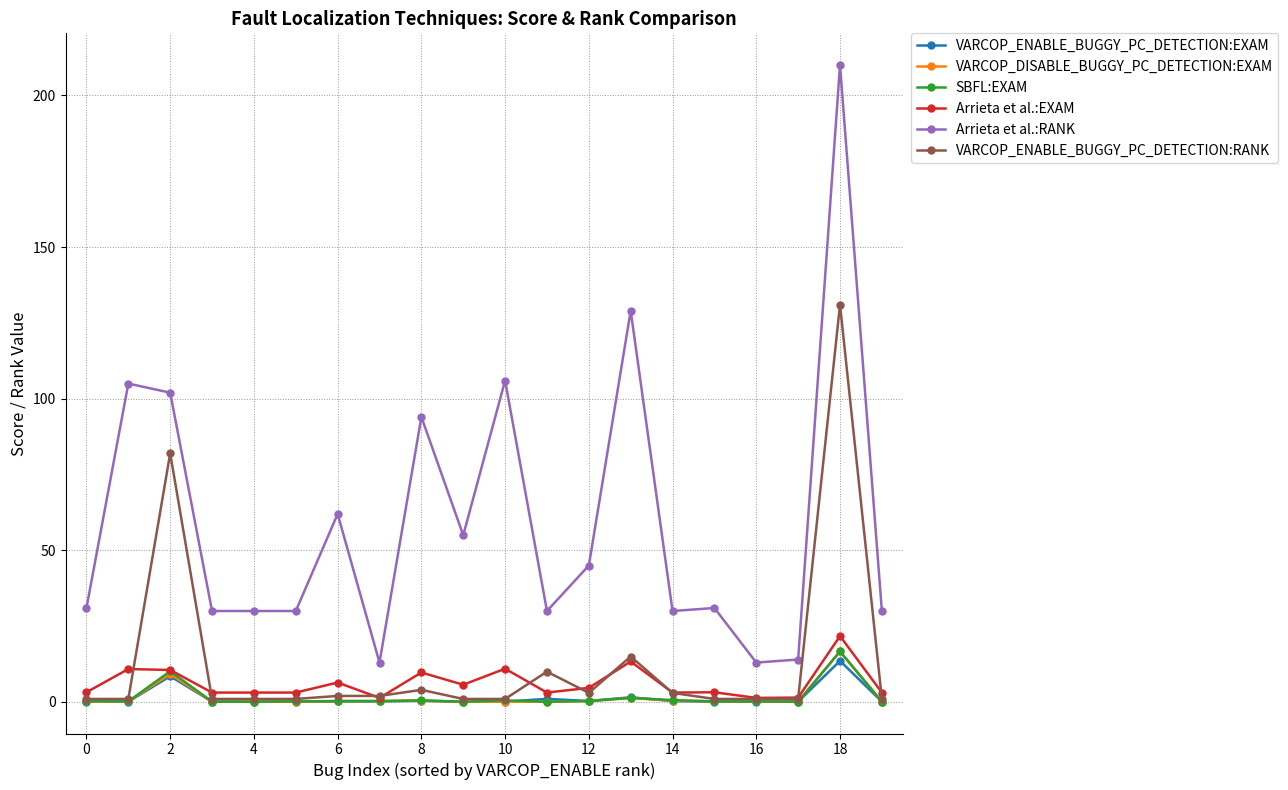

Is this an area chart (filled region under the line)?

No